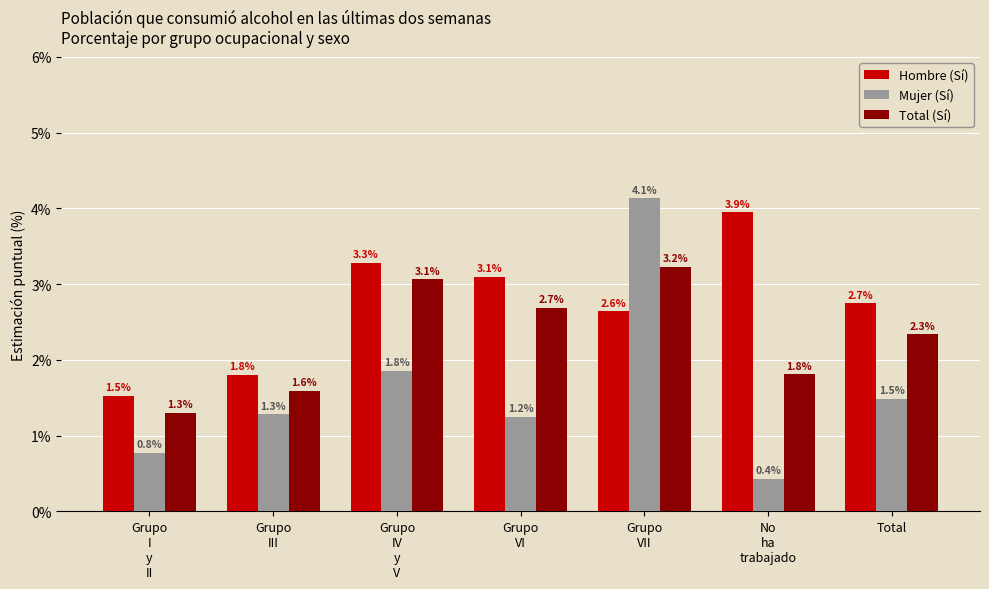

What position from the right is Grupo
I
y
II?

7